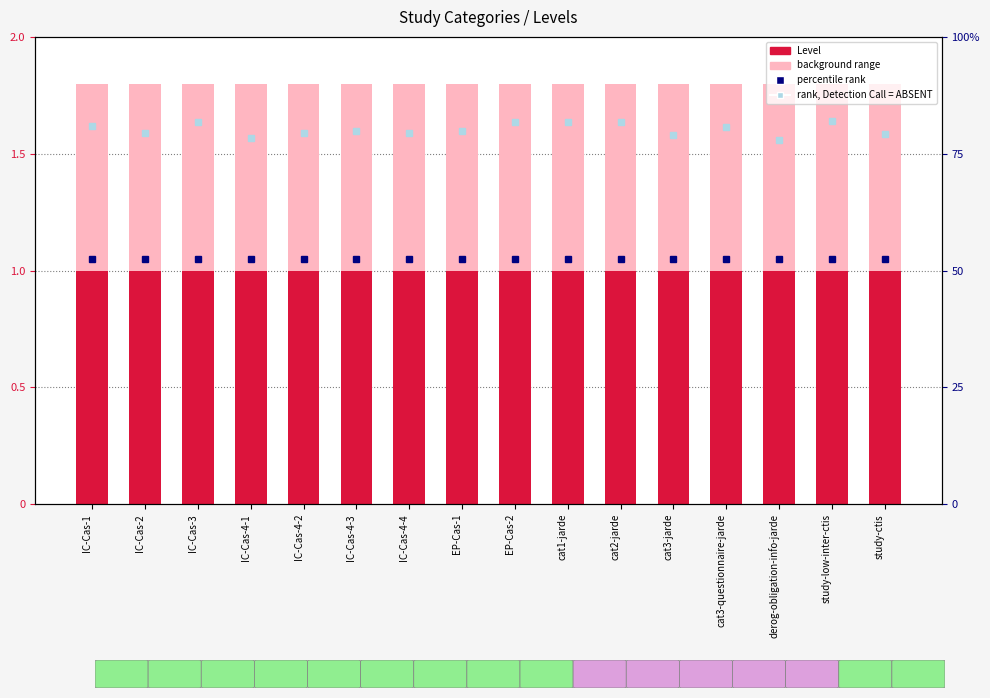

What is the sum of the Level values at IC-Cas-3 and IC-Cas-4-1?

2.0